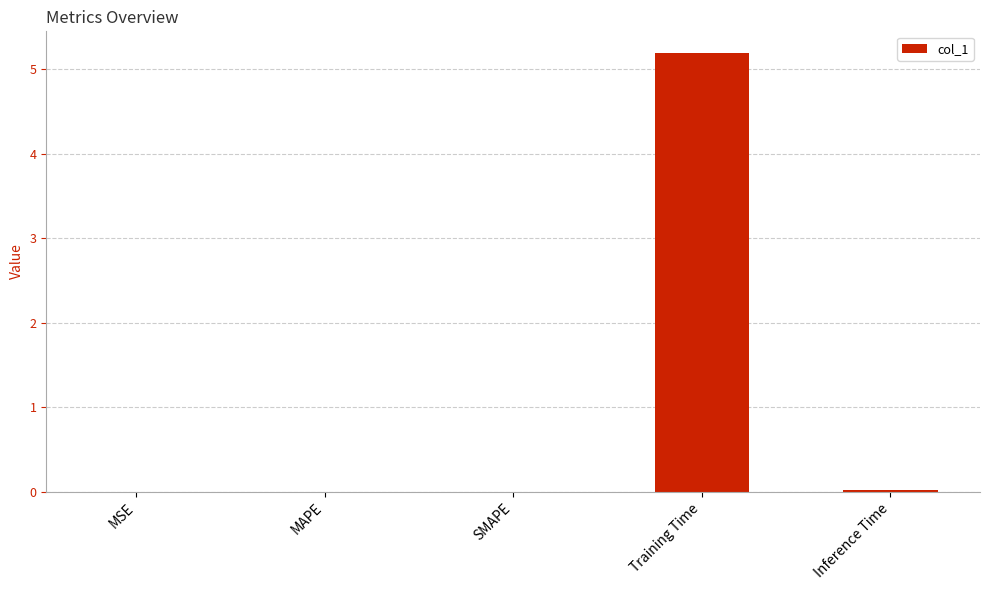

What is the maximum value shown in the chart?

5.2